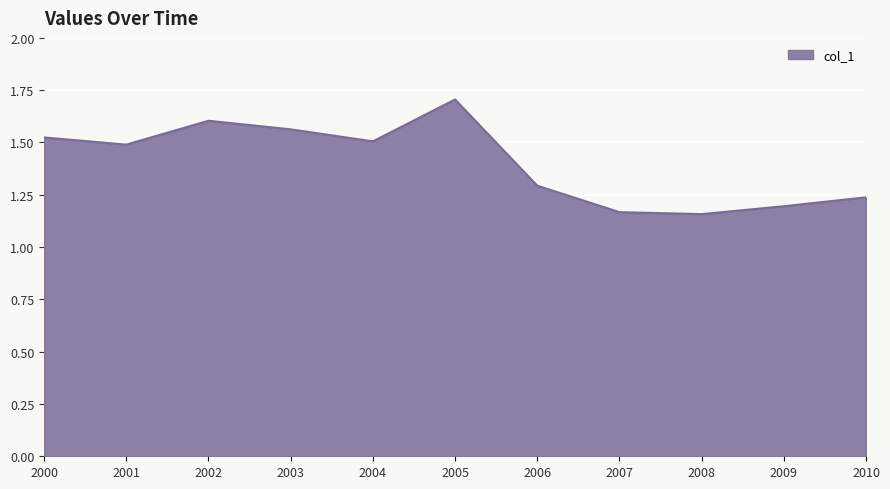

What is the sum of all values?

15.4